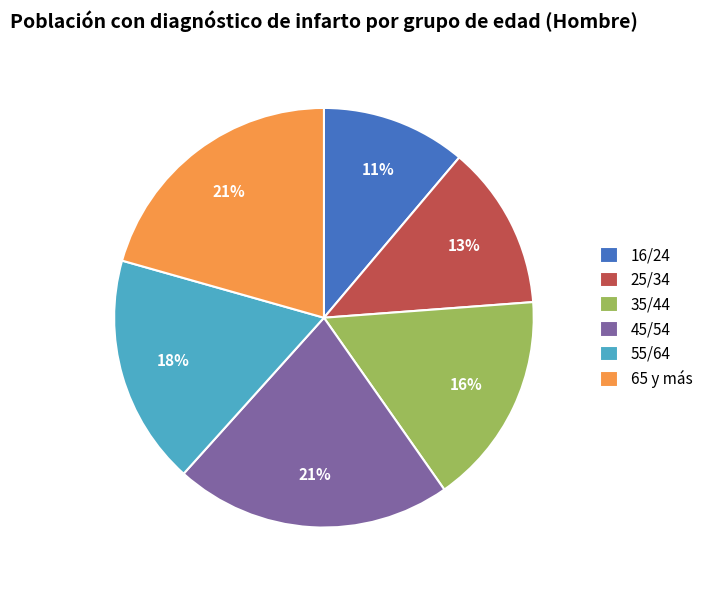

Which slice is the smallest?

16/24